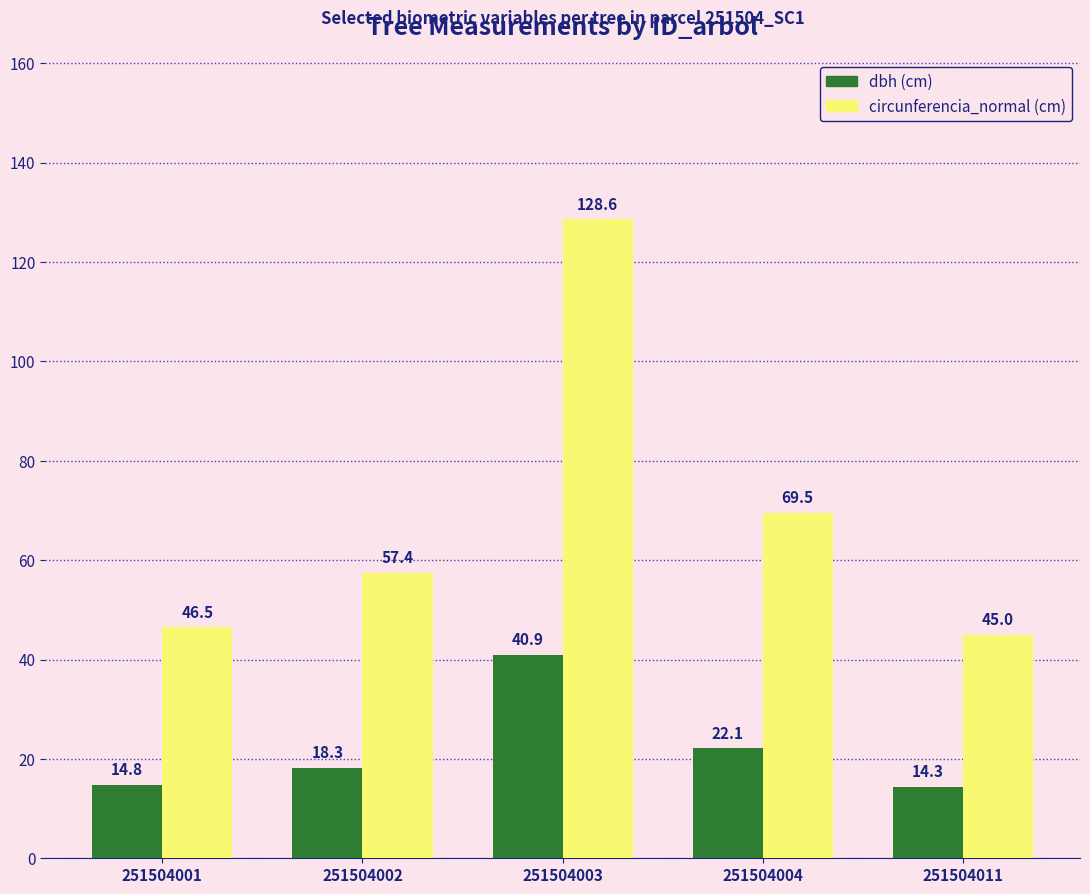

What is the difference between the highest and lowest values at 251504011?

30.7